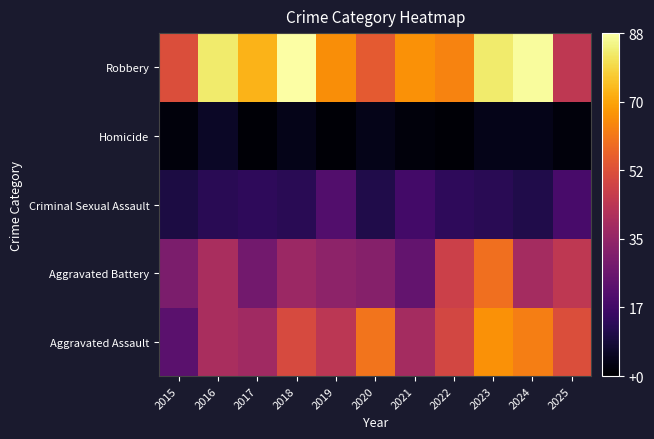

Reading left to right, transcribe all the data shown in this chart.

Aggravated Assault: 2015=23	2016=40	2017=38	2018=51	2019=44	2020=61	2021=39	2022=50	2023=67	2024=63	2025=52
Aggravated Battery: 2015=30	2016=40	2017=28	2018=37	2019=34	2020=32	2021=25	2022=48	2023=60	2024=39	2025=45
Criminal Sexual Assault: 2015=10	2016=13	2017=14	2018=13	2019=21	2020=11	2021=18	2022=14	2023=13	2024=11	2025=19
Homicide: 2015=2	2016=6	2017=1	2018=4	2019=1	2020=4	2021=2	2022=1	2023=4	2024=4	2025=2
Robbery: 2015=52	2016=83	2017=73	2018=88	2019=66	2020=55	2021=67	2022=64	2023=83	2024=87	2025=45